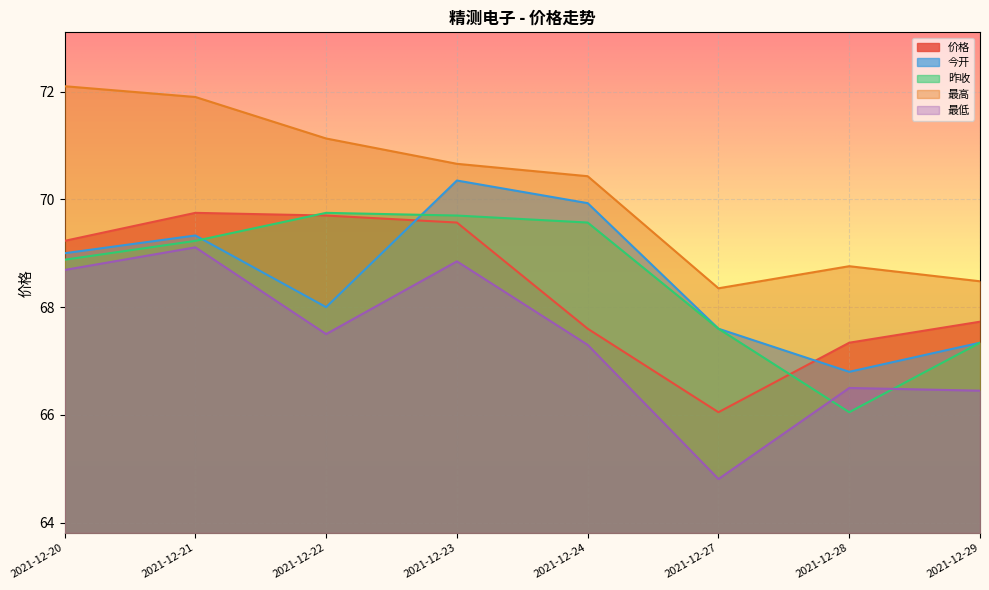

What is the value of the 最高 point at the 3rd from the left?

71.1